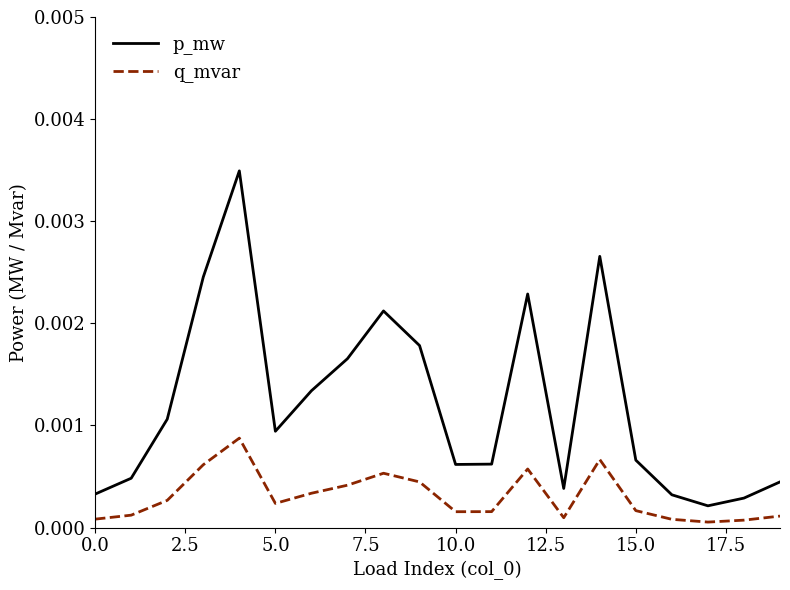

Rank the series by their maximum value, from highest to lowest.

p_mw, q_mvar